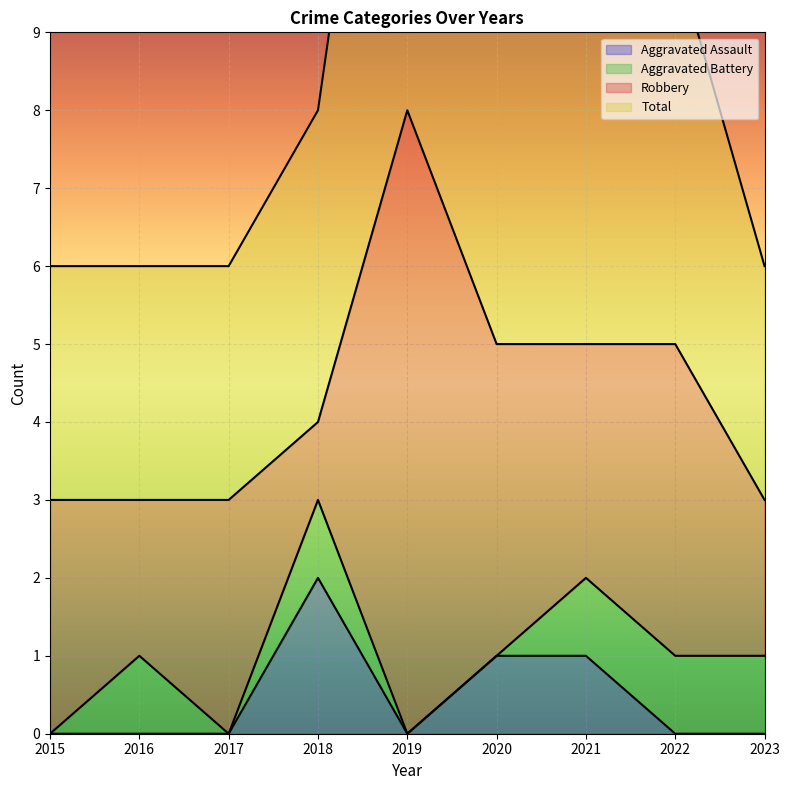

What is the greatest value displayed?

8